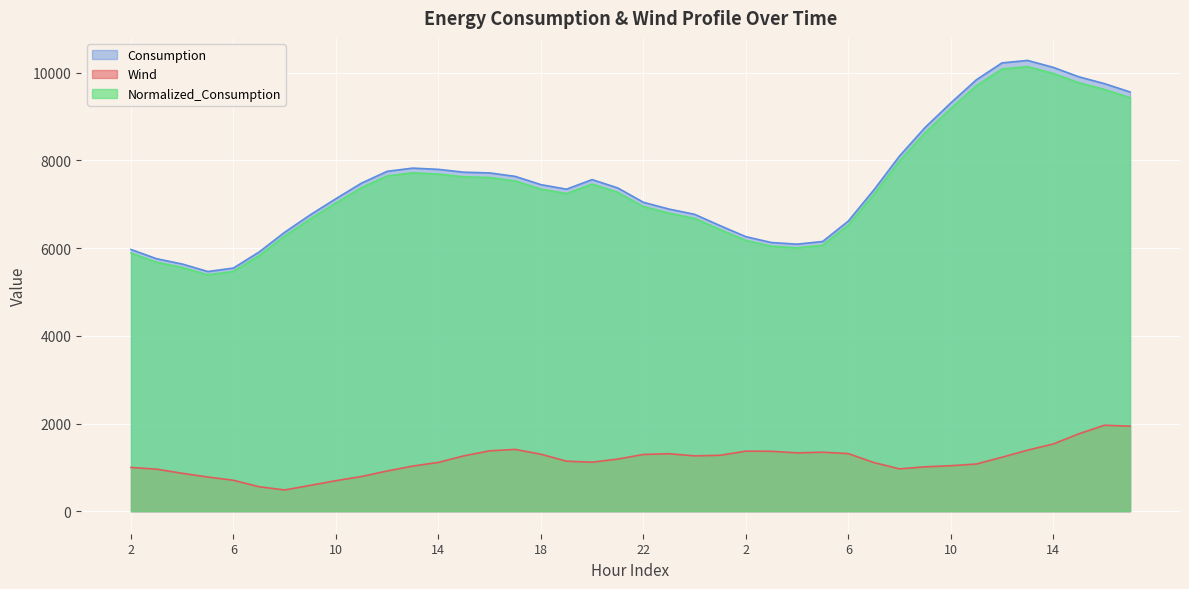

How many interior local peaks does the Consumption series have?

3